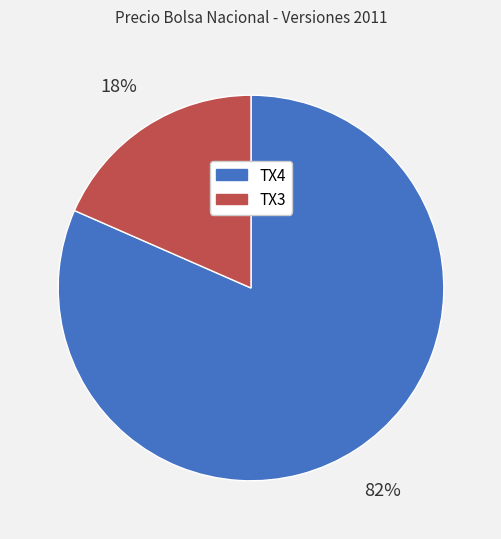

Do TX4 and TX3 together represent more than half of the pie?

Yes